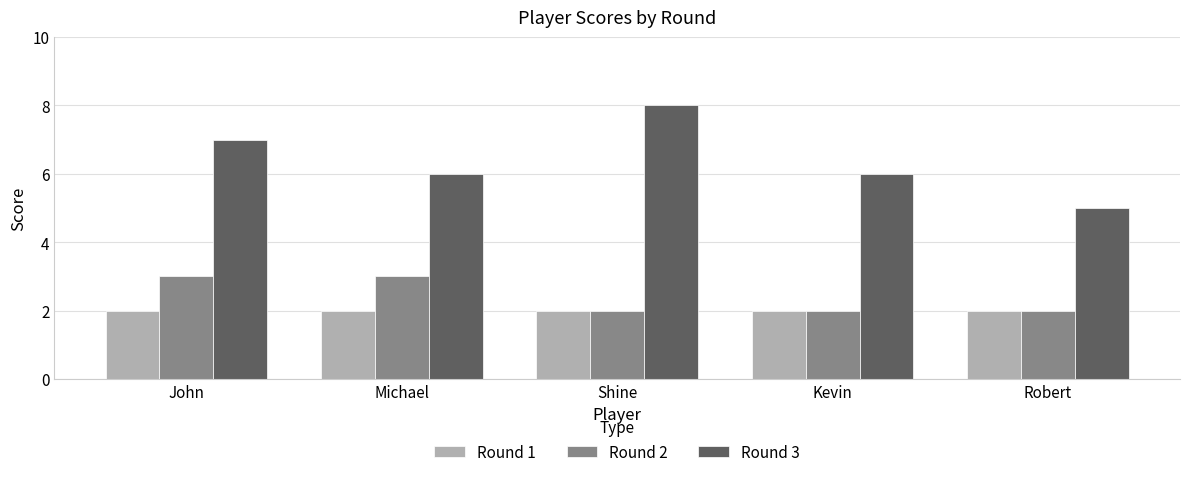

What is the difference between the highest and lowest values at Shine?

6